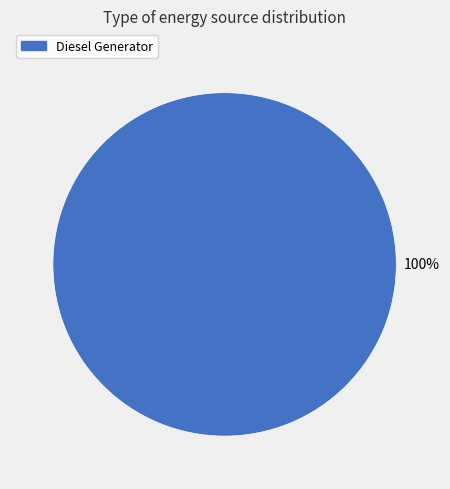

Is there a majority slice in this chart?

Yes